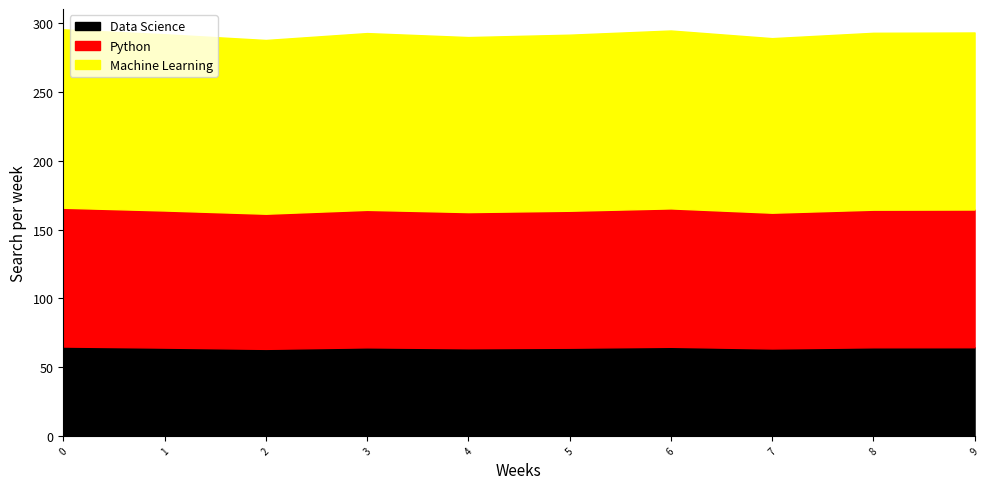

The value of Data Science at 1 is 64.1. True or false?

True